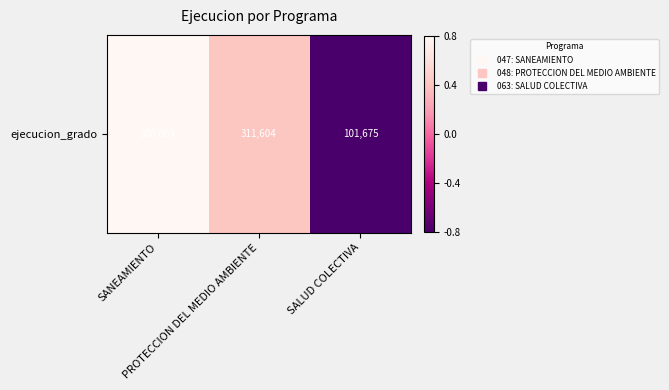

How many values are below 0?

1